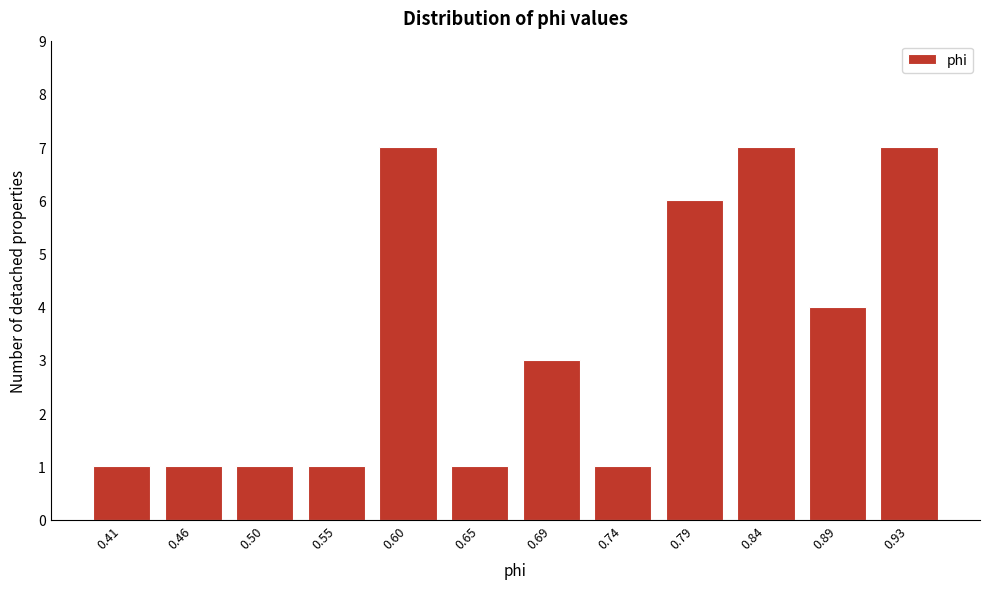

Reading left to right, transcribe all the data shown in this chart.

0.41=1	0.46=1	0.50=1	0.55=1	0.60=7	0.65=1	0.69=3	0.74=1	0.79=6	0.84=7	0.89=4	0.93=7